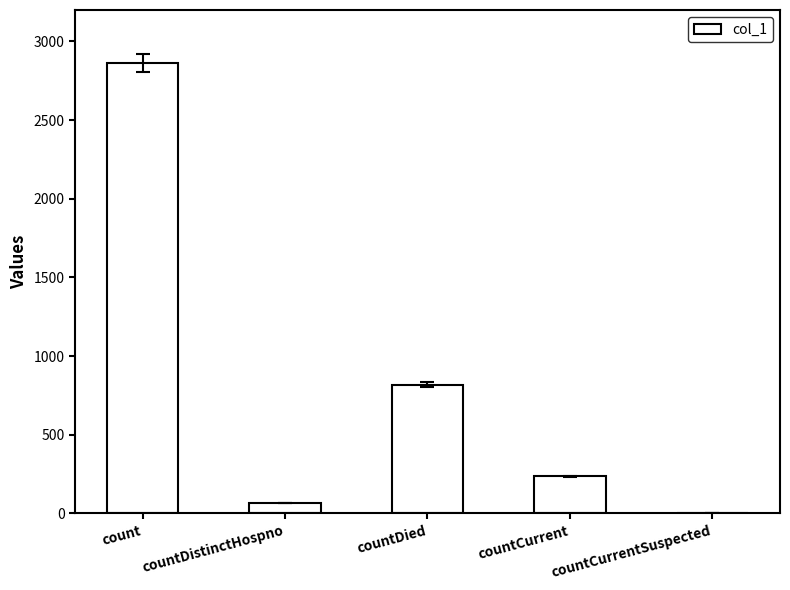

What is the difference between the values at countDistinctHospno and countDied?

752